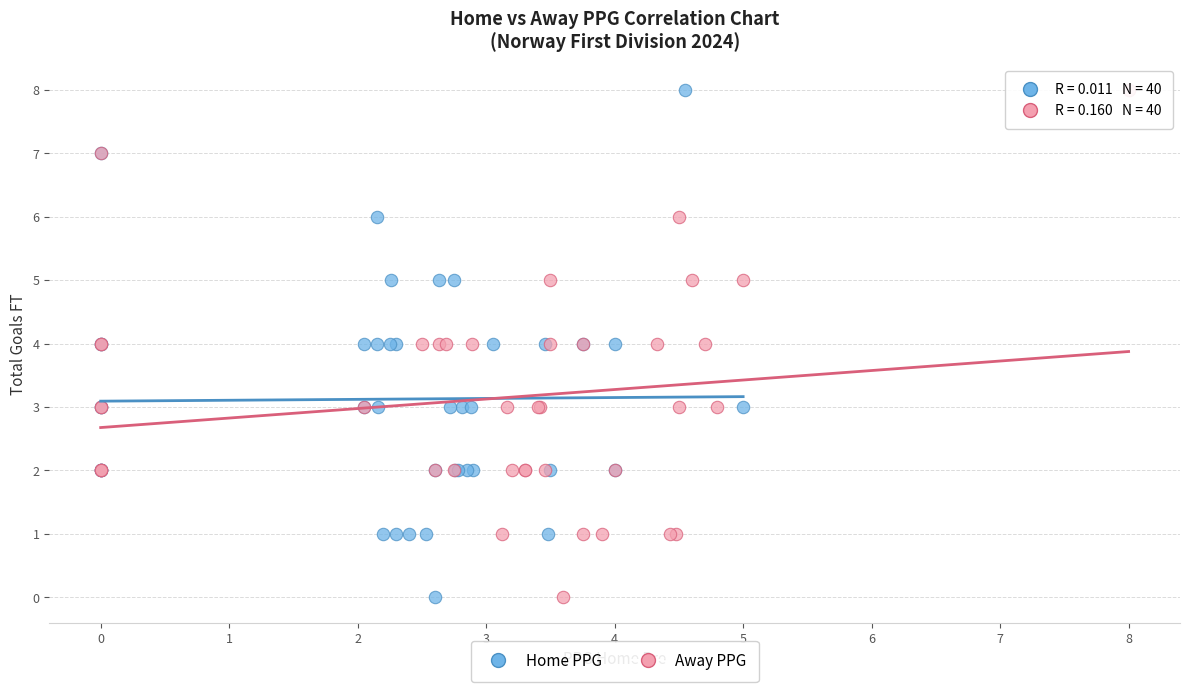

What are all the series names shown in the legend?

Home PPG, Away PPG